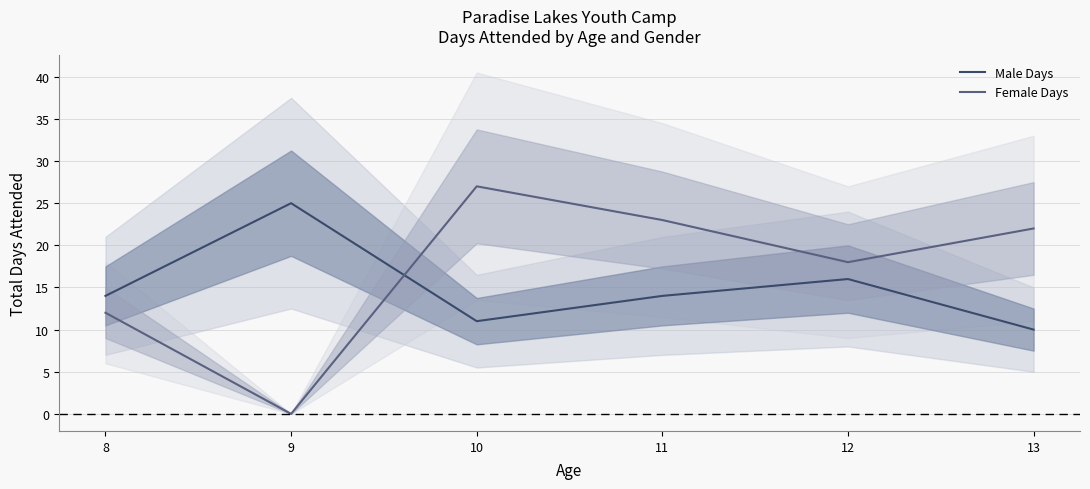

How many values in the Male Days series exceed 14?

2